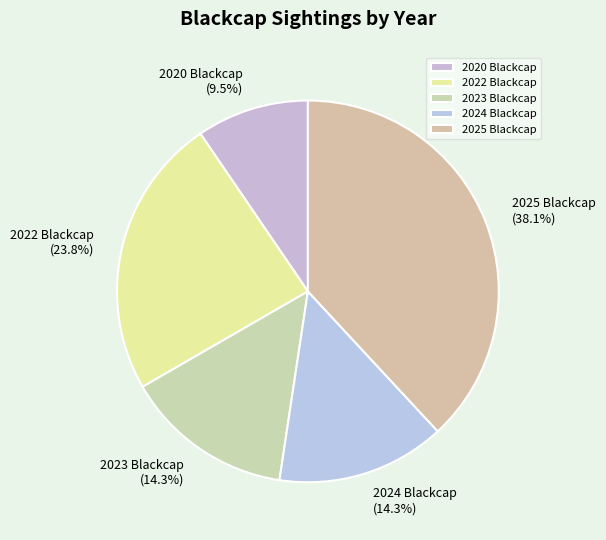

How many segments does this pie chart have?

5